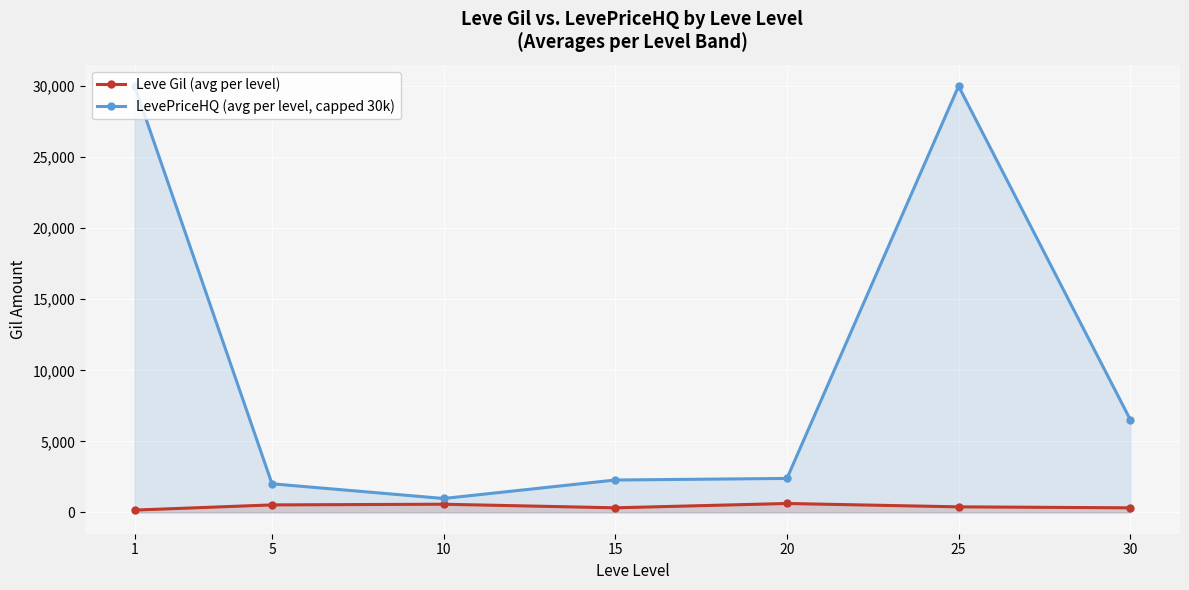

How many lines are shown in the chart?

2